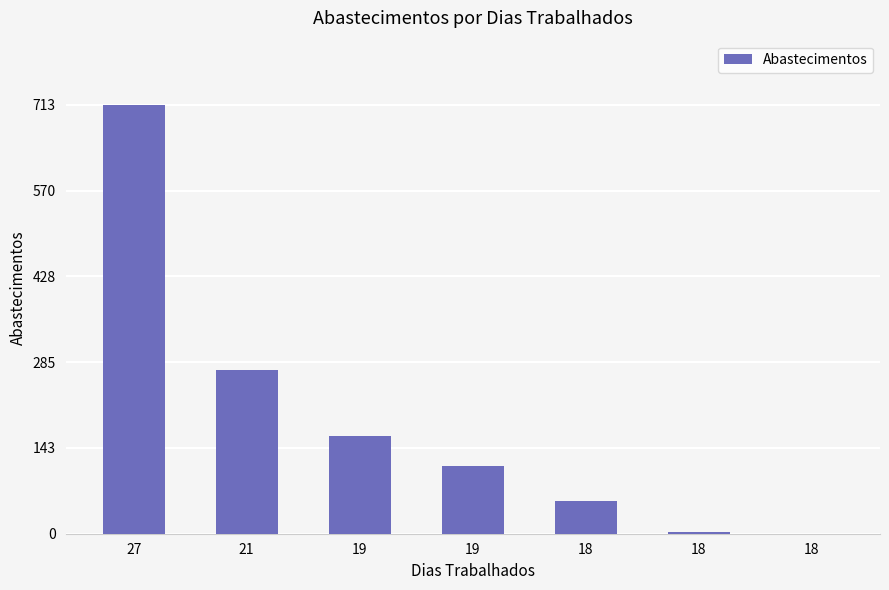

Is it true that the value at 18 is 17?

False